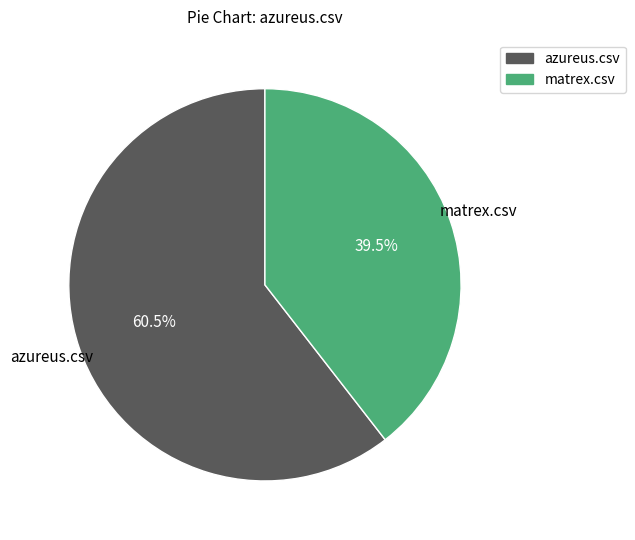

Which has a higher value, matrex.csv or azureus.csv?

azureus.csv